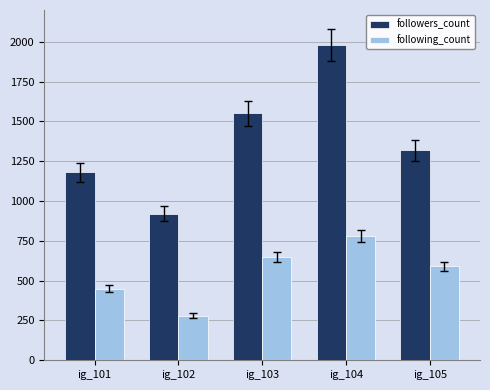

How many bars are there in total?

10